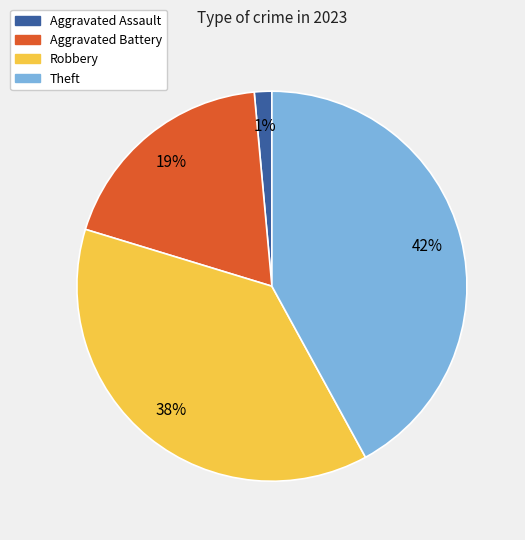

To the nearest percent, what percentage of the pie is Aggravated Battery?

19%